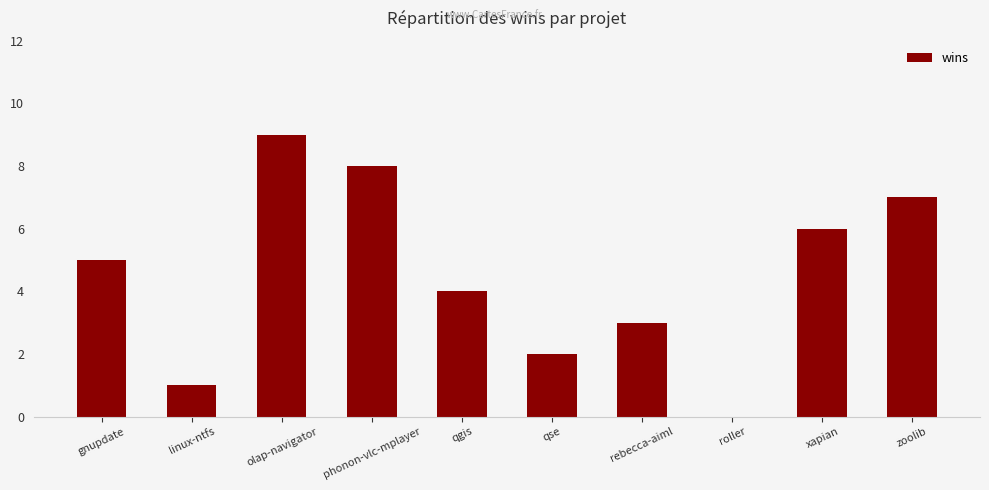

What is the sum of all values?

45